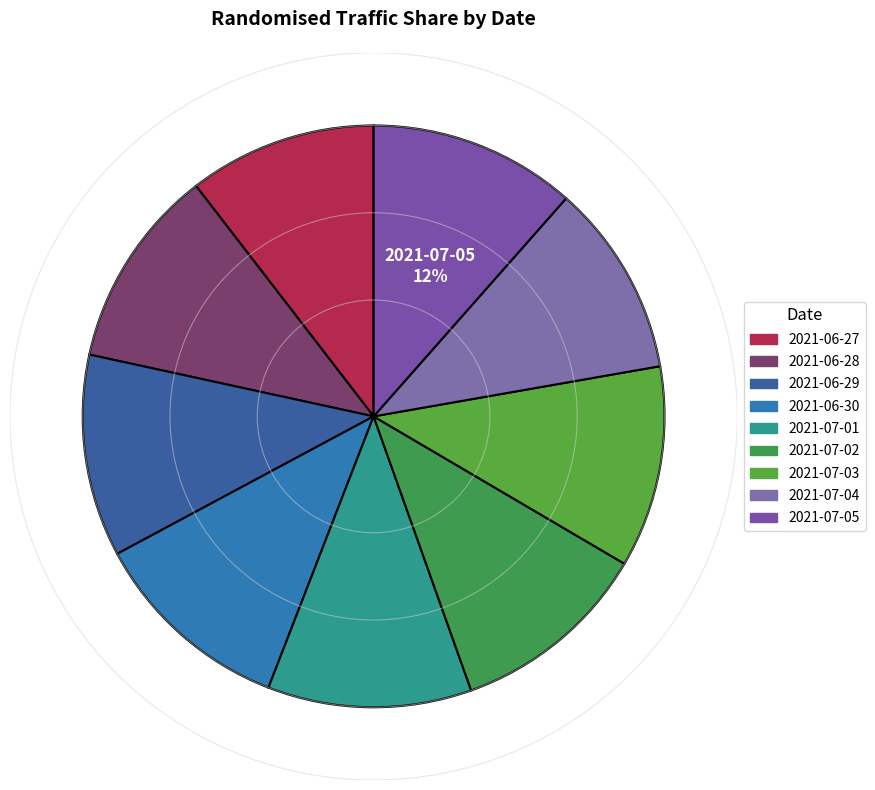

To the nearest percent, what portion does 2021-07-02 represent?

11%